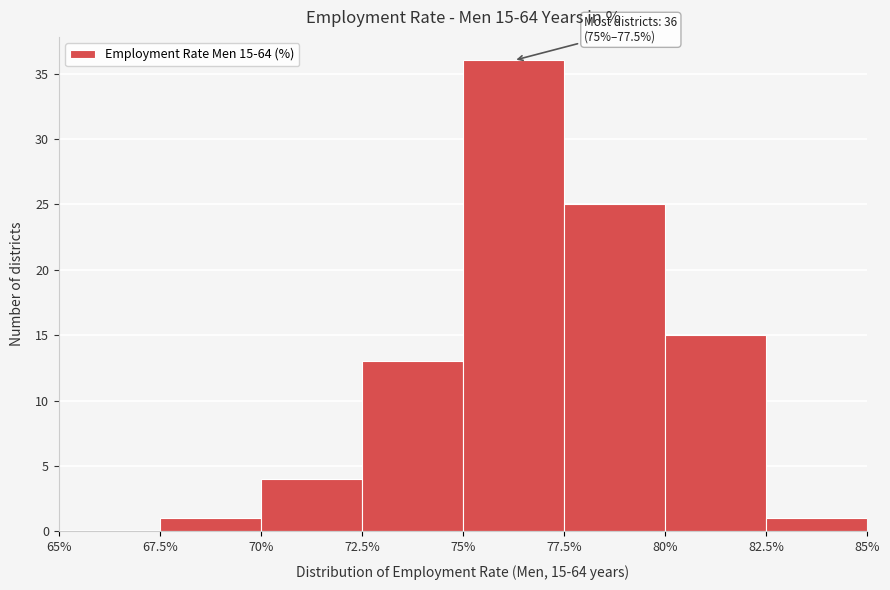

Which range on the x-axis has the tallest bar?

75% to 77.5%